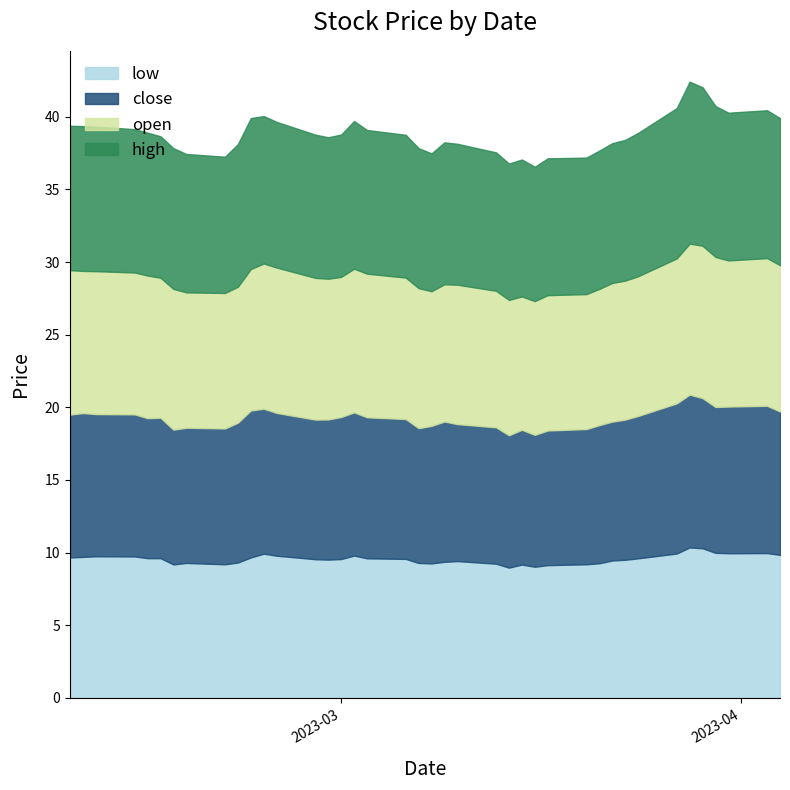

What value does the high series have at 2023-02-21?

9.8